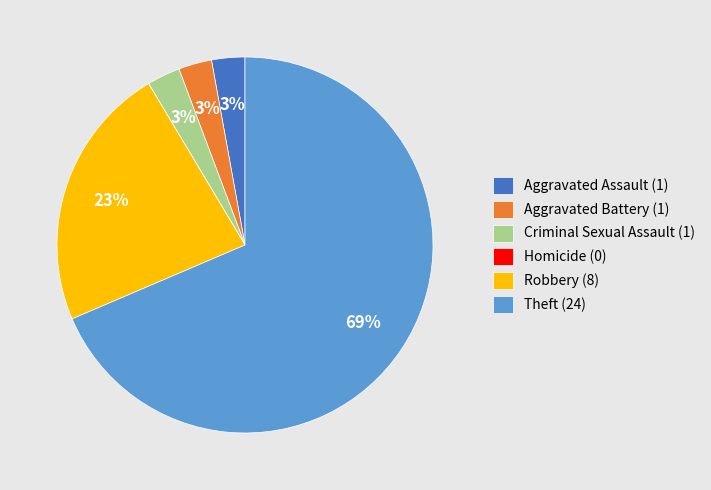

What percentage is the Robbery slice, to the nearest percent?

23%